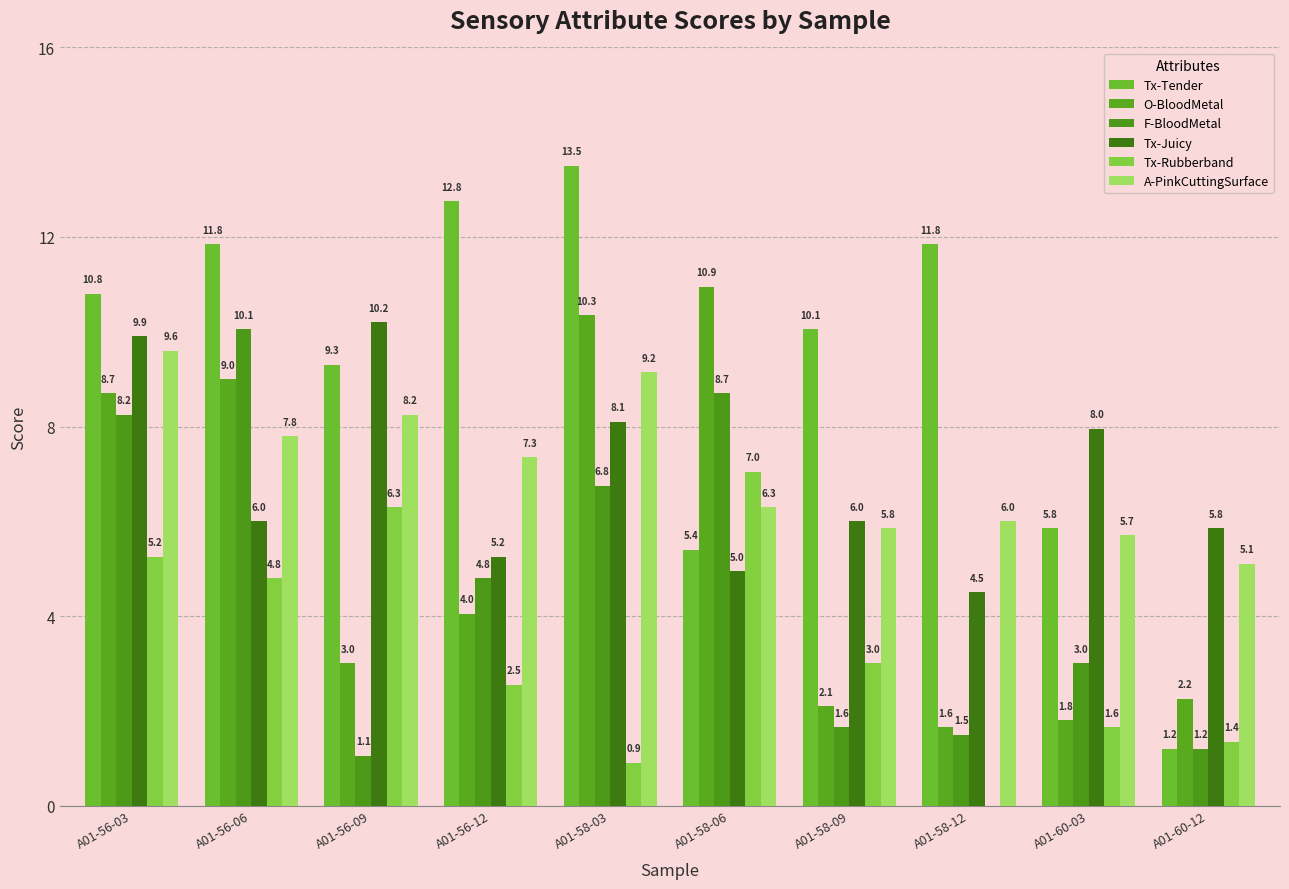

What are all the series names shown in the legend?

Tx-Tender, O-BloodMetal, F-BloodMetal, Tx-Juicy, Tx-Rubberband, A-PinkCuttingSurface